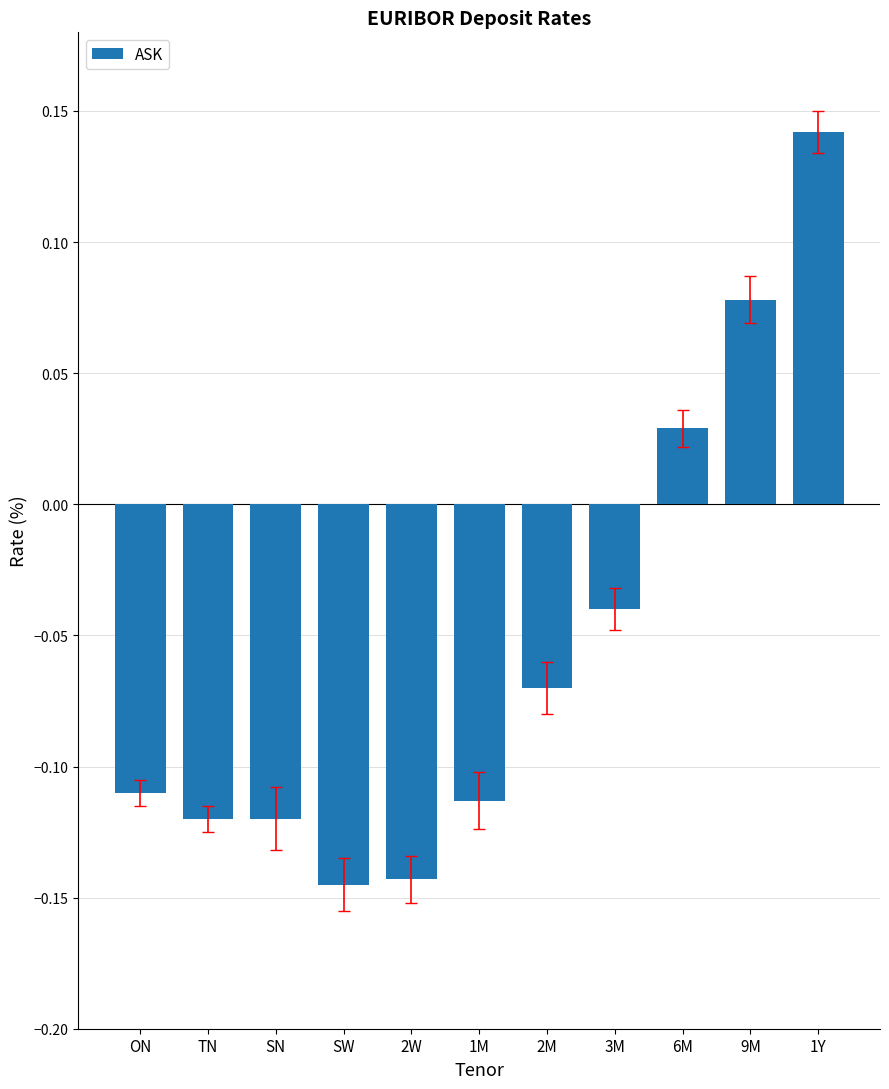

Which label corresponds to the largest value in the chart?

1Y